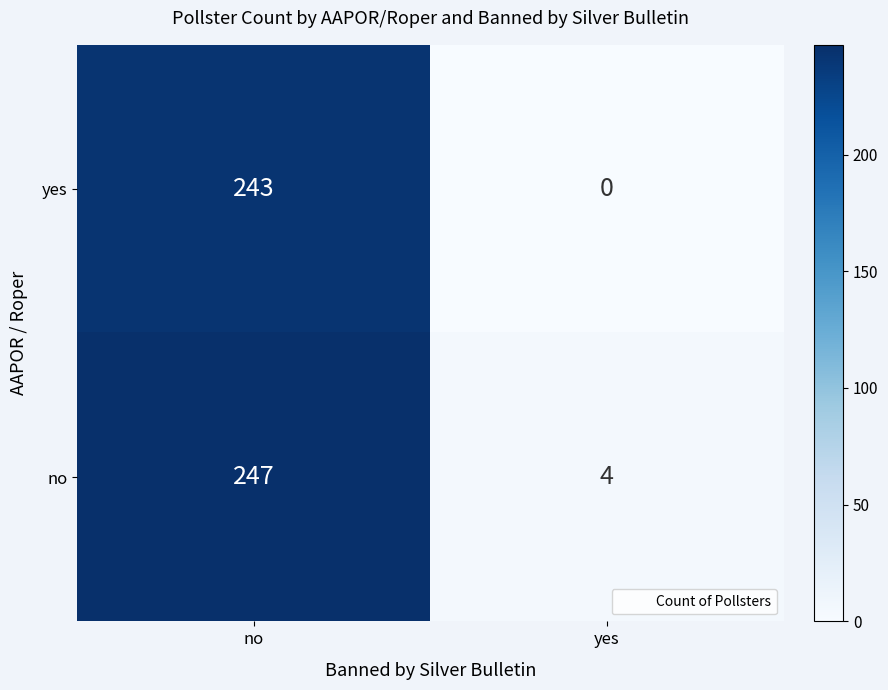

What is the difference between the highest and lowest values at no?

4